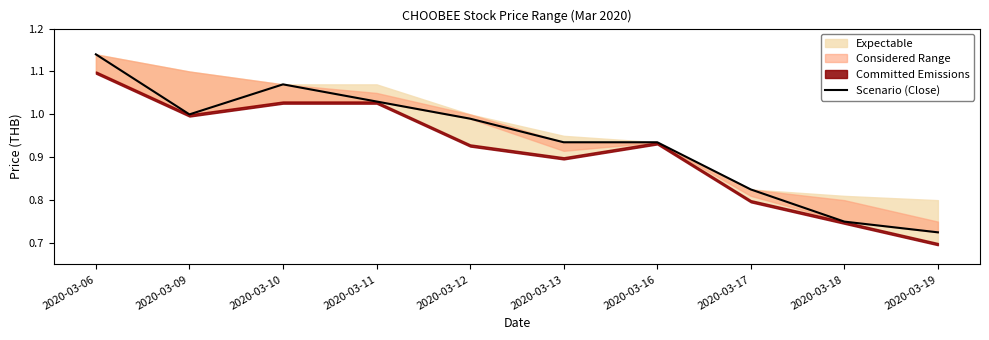

Where is the first local minimum?

2020-03-09